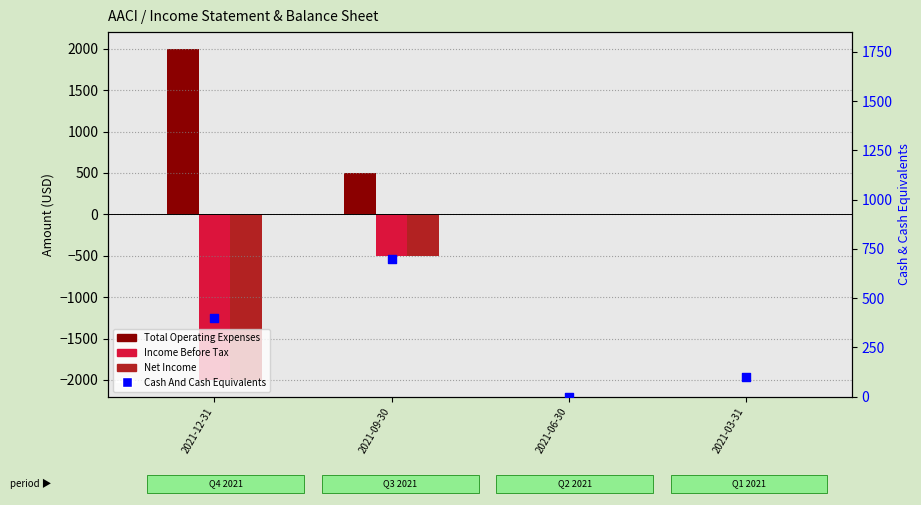

Which series has the largest Y range (max minus min)?

Total Operating Expenses